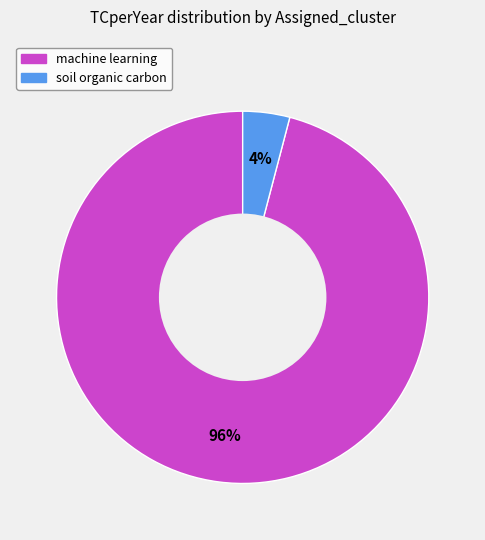

To the nearest percent, what is the average slice percentage?

50%